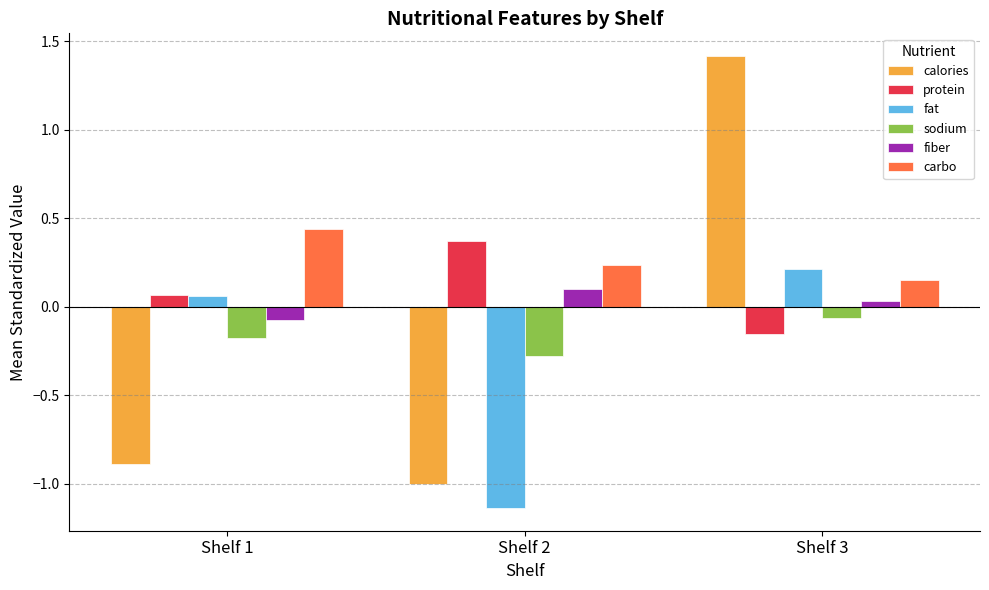

What is the value of the sodium bar at the 2nd from the left?

-0.3